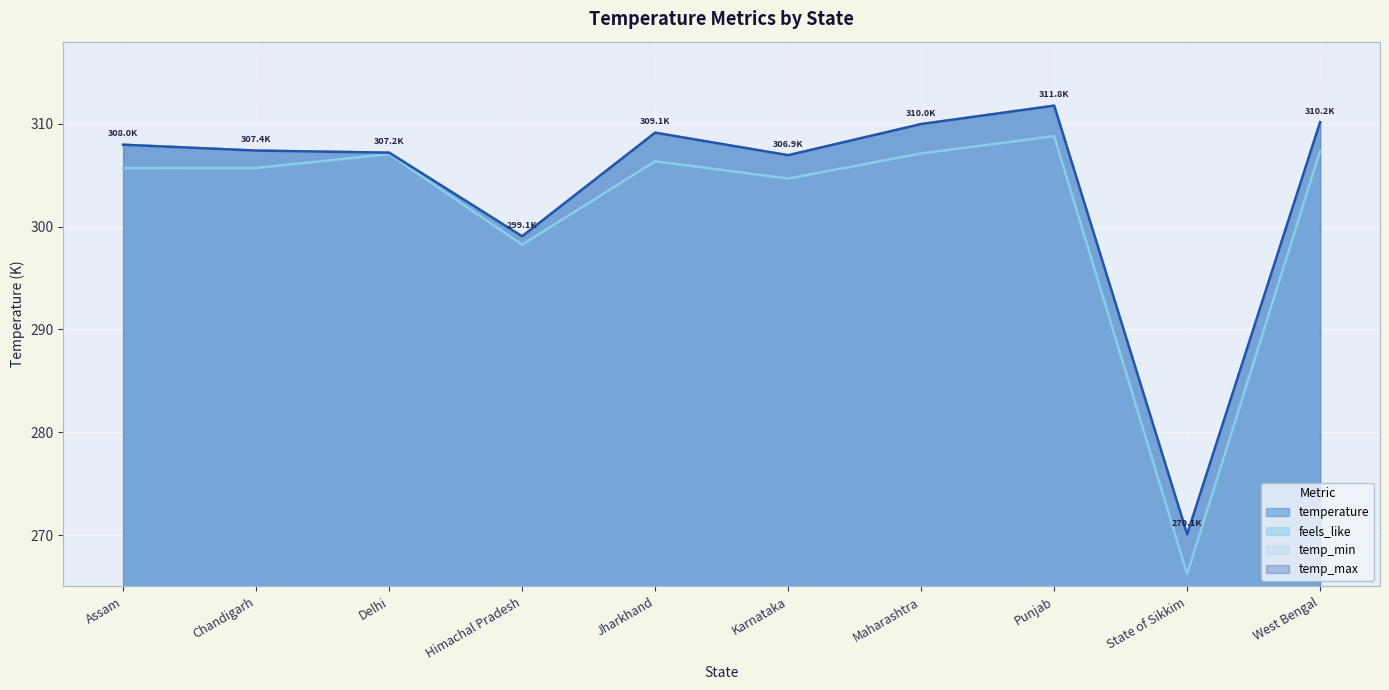

List the labels in order of temp_max value, smallest first.

State of Sikkim, Himachal Pradesh, Karnataka, Delhi, Chandigarh, Assam, Jharkhand, Maharashtra, West Bengal, Punjab